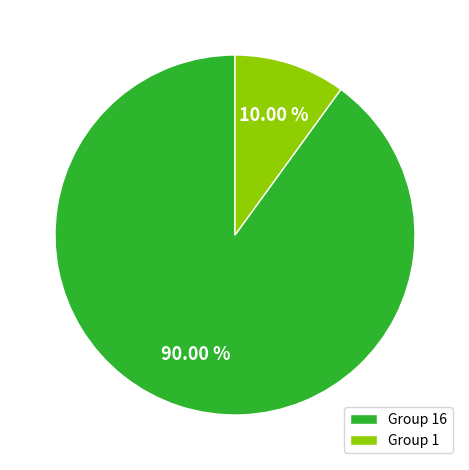

How many slices are in this pie chart?

2